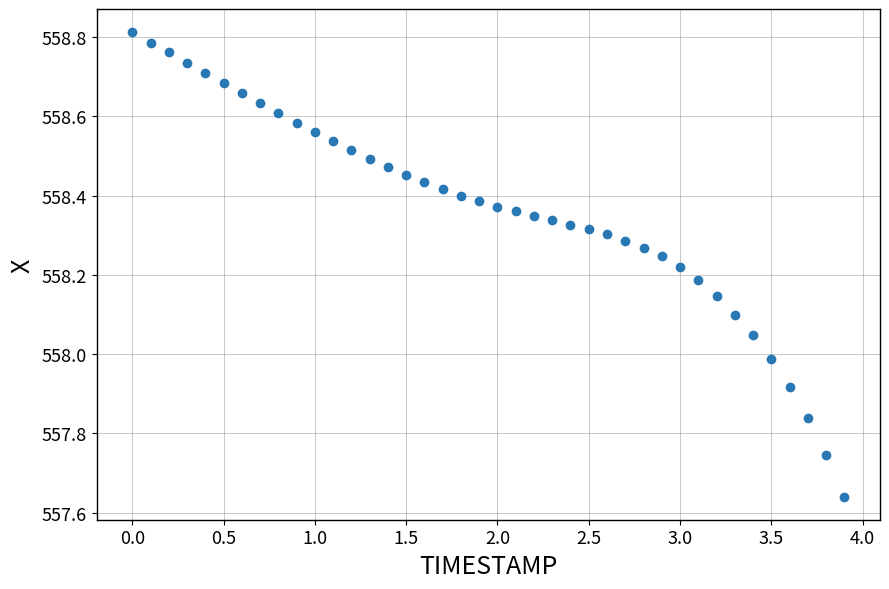

What is the range of X values (max minus min)?

3.9